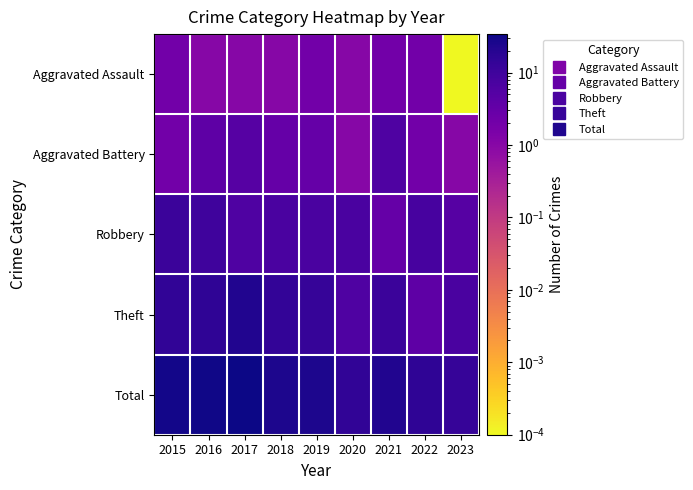

How many distinct data groups are displayed?

5